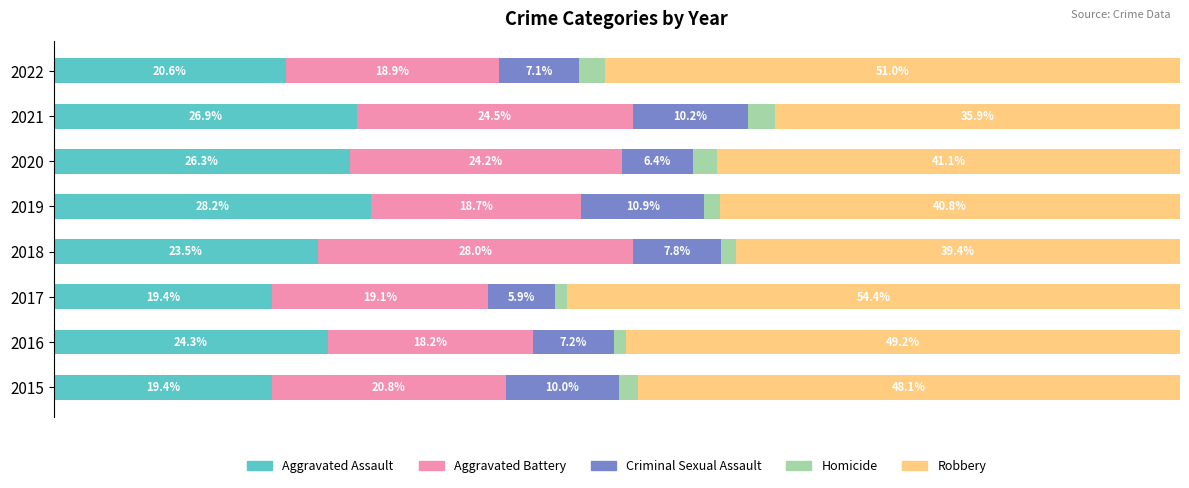

What are all the series names shown in the legend?

Aggravated Assault, Aggravated Battery, Criminal Sexual Assault, Homicide, Robbery